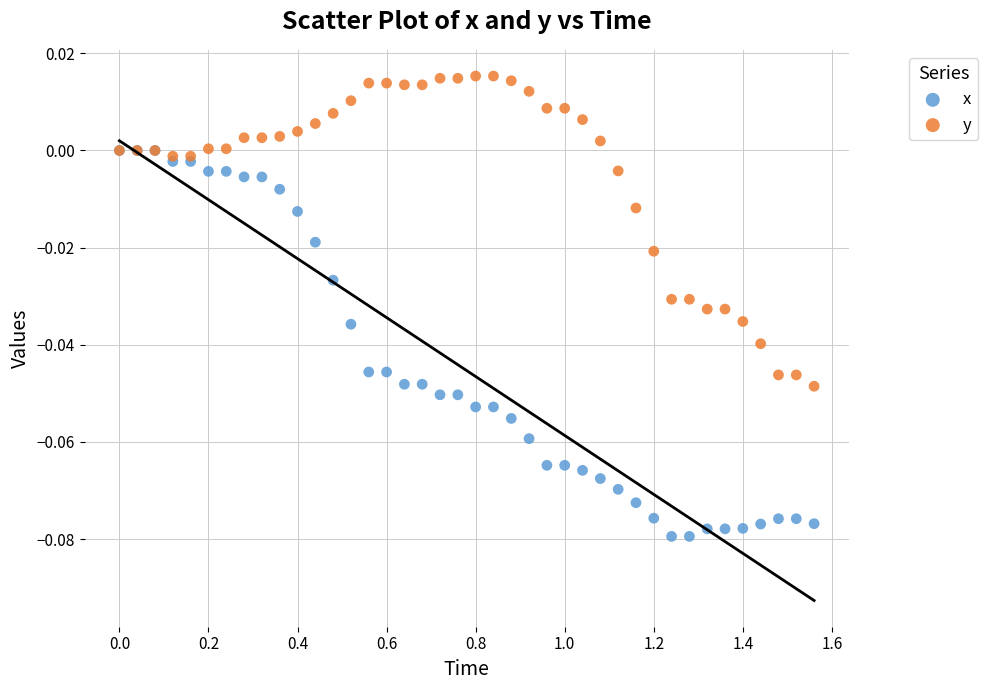

Which series has the largest Y range (max minus min)?

x